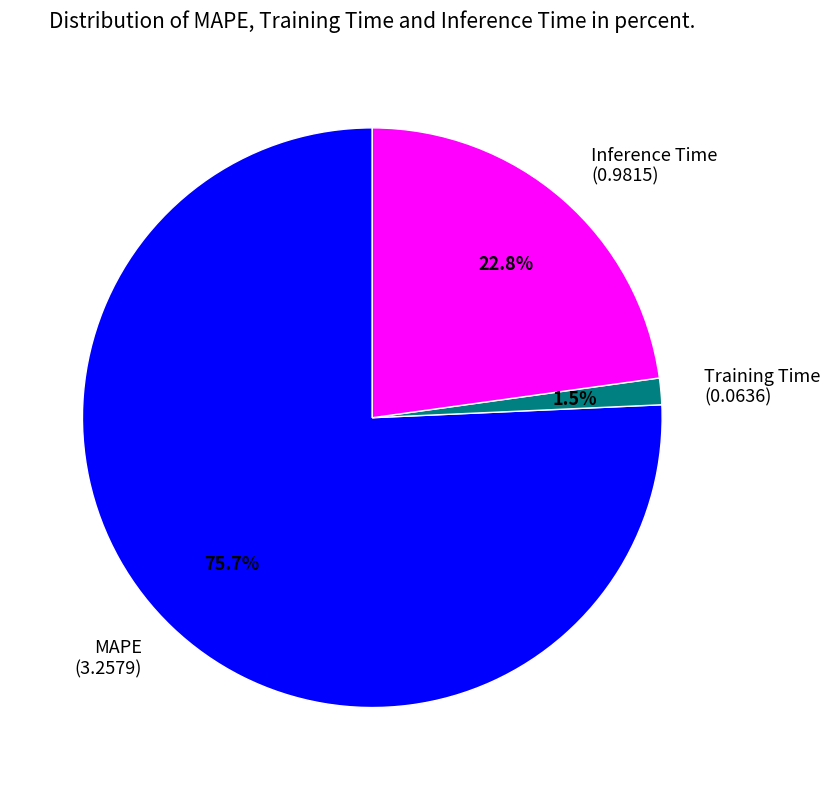

How much of the chart is everything except MAPE?

24.3%